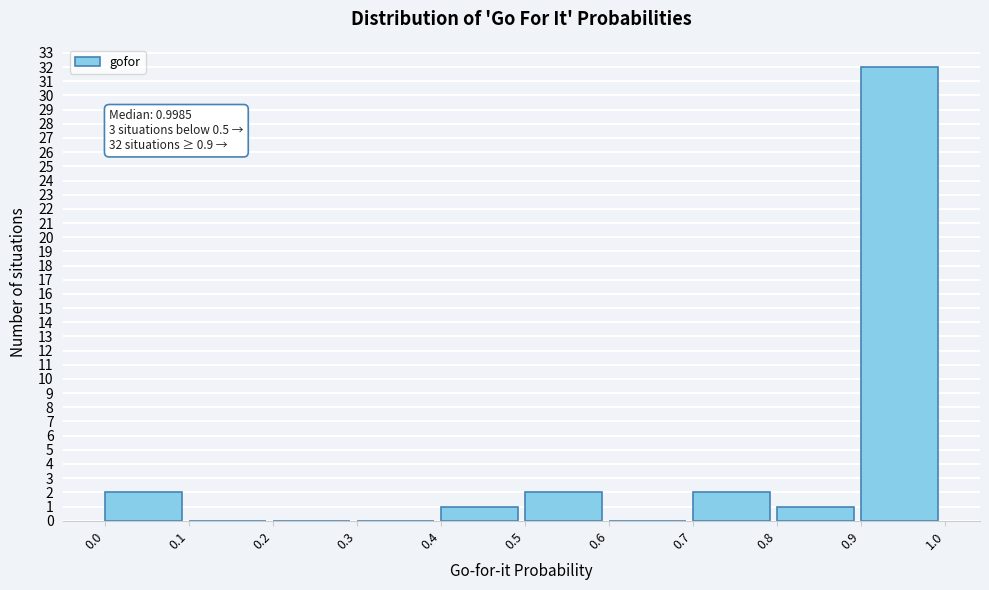

Which range on the x-axis has the tallest bar?

0.9 to 1.0